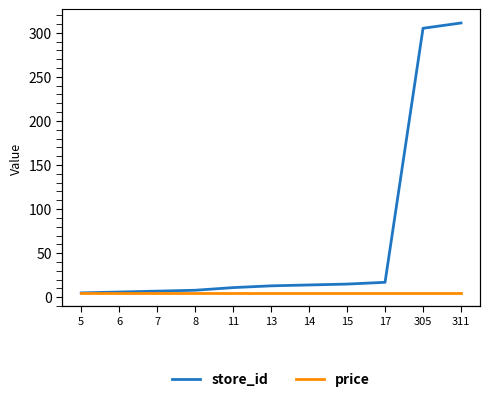

How many lines are shown in the chart?

2